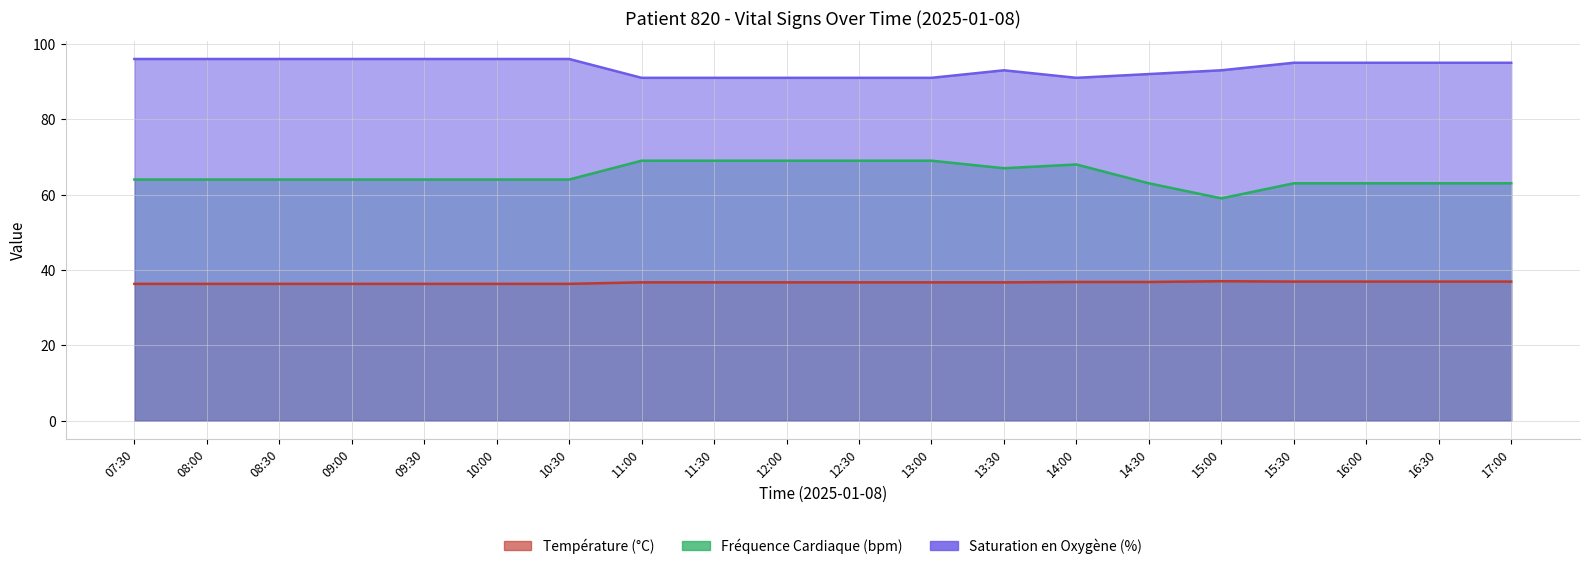

At how many categories does at least one series exceed 71?

20